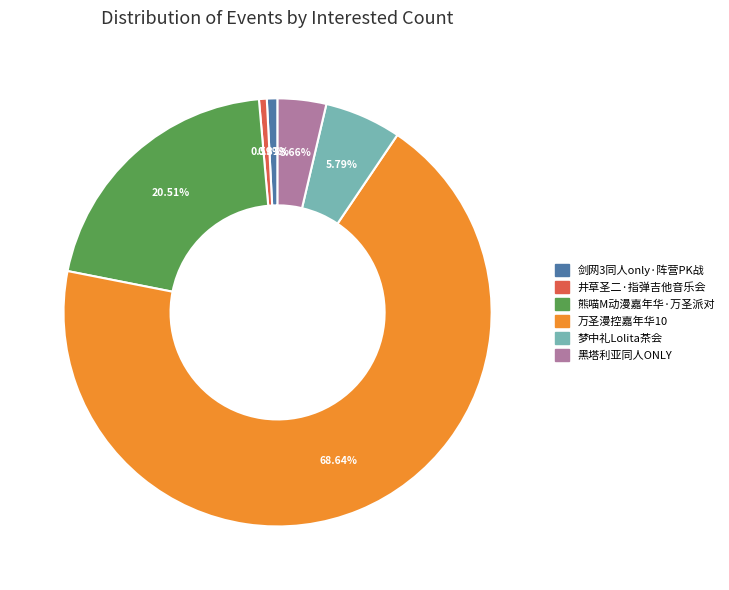

Does any single category account for the majority?

Yes